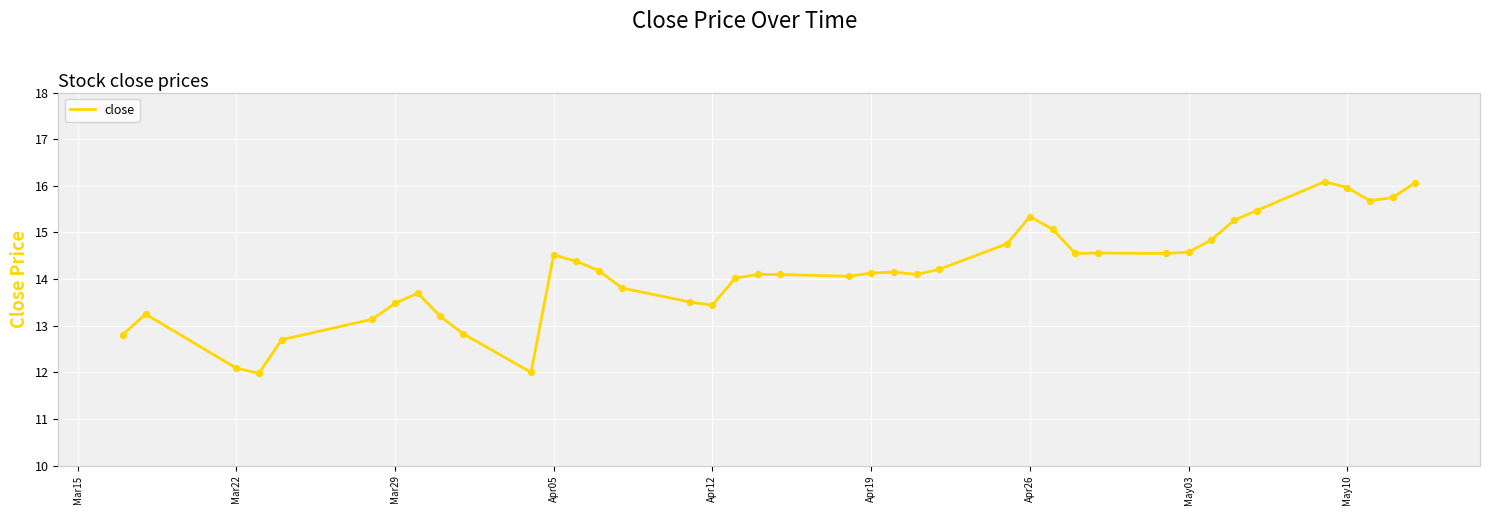

What is the smallest value displayed?

12.0